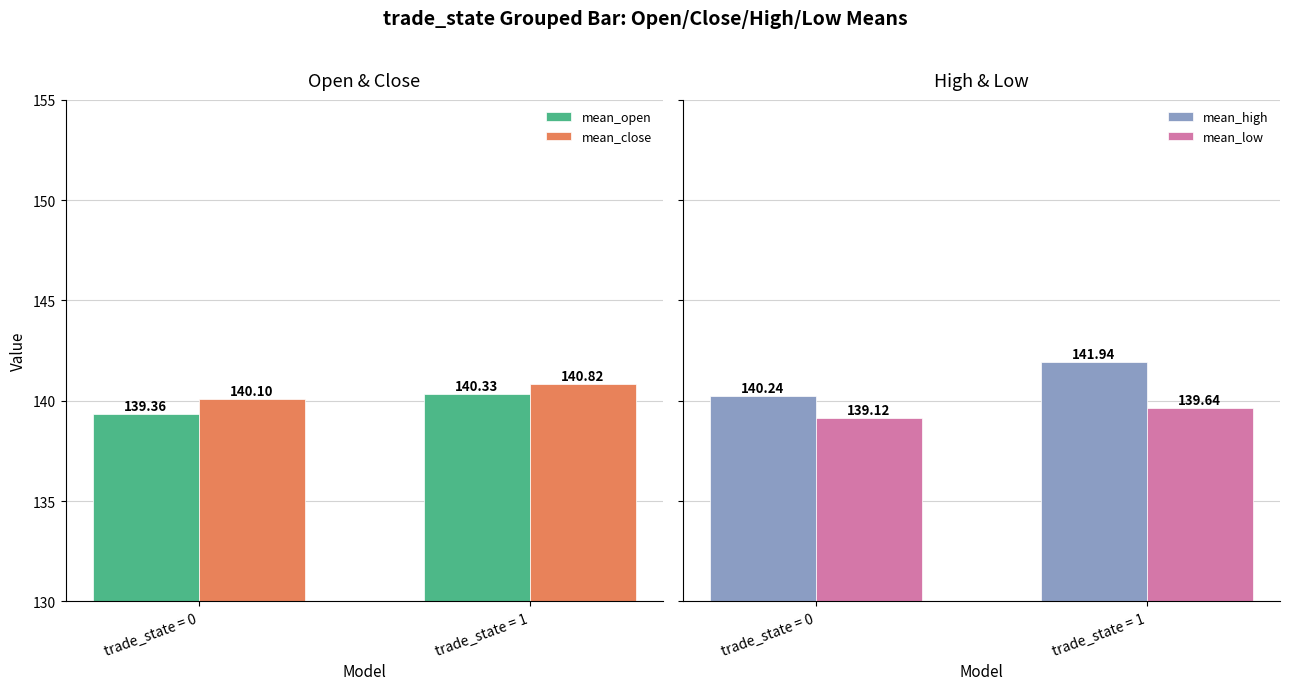

What is the sum of the mean_low values at trade_state = 0 and trade_state = 1?

278.8